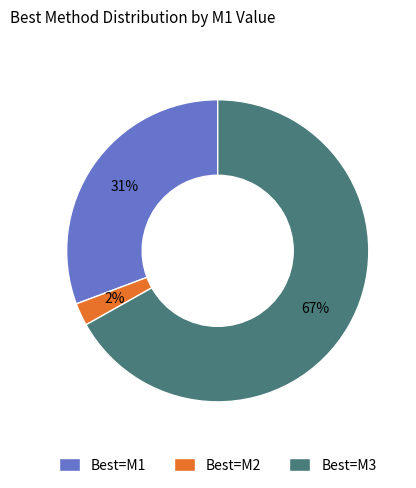

Rank the categories by value from lowest to highest.

Best=M2, Best=M1, Best=M3